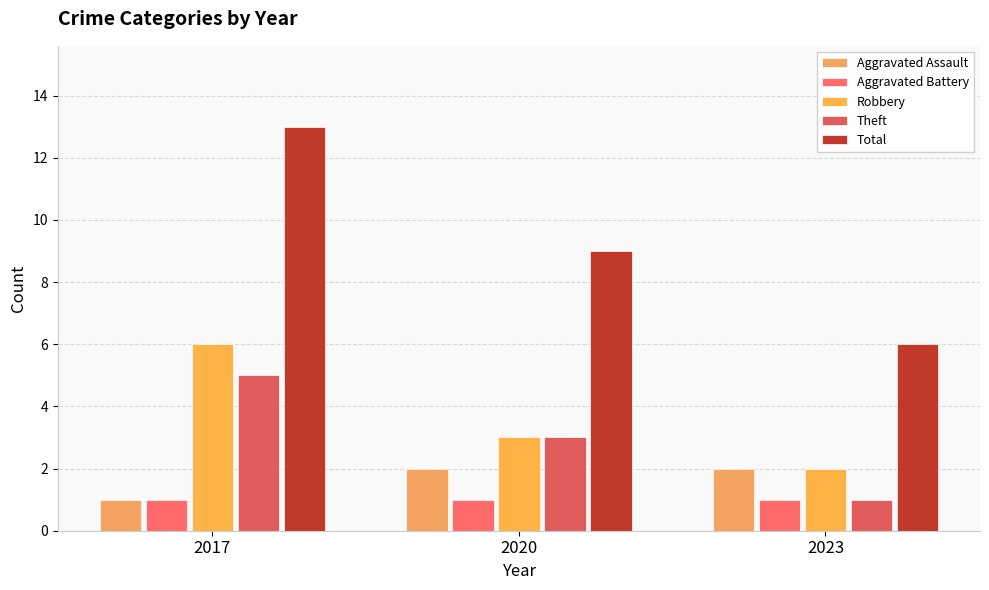

Does the chart contain any negative values?

No